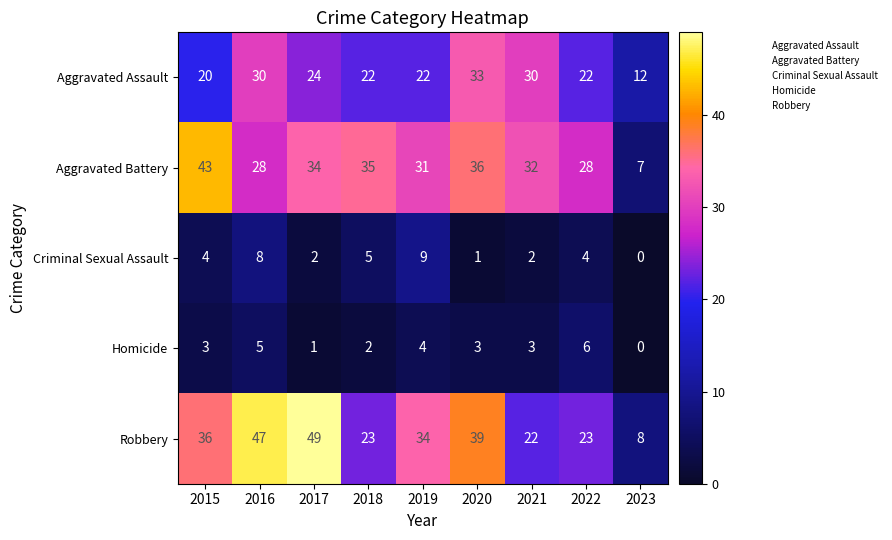

What is the greatest value displayed?

49